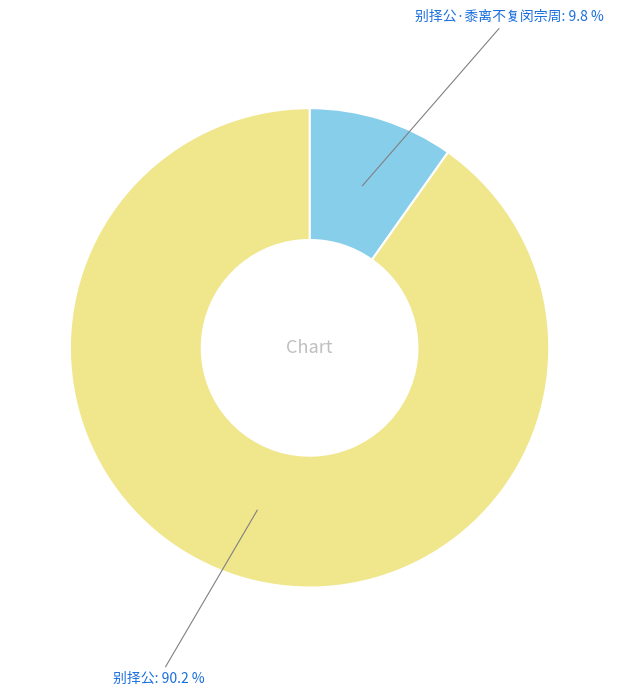

To the nearest percent, what is the difference between the largest and smallest slice percentages?

80%